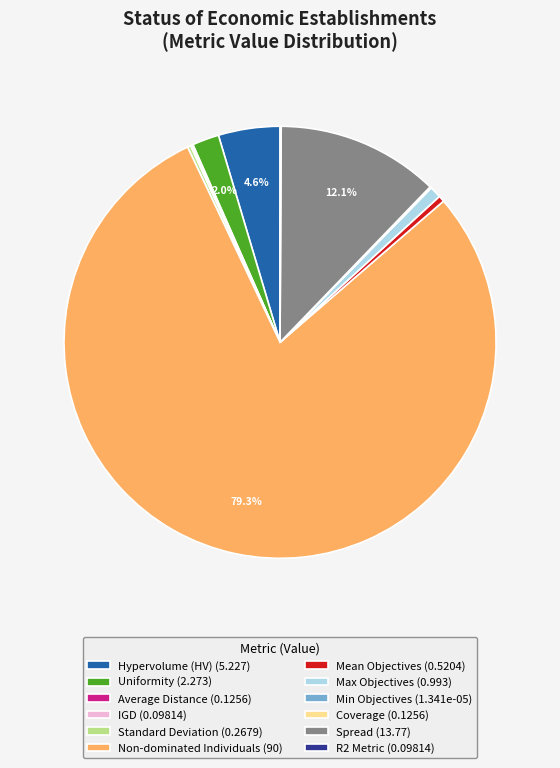

Which slice is the largest?

Non-dominated Individuals